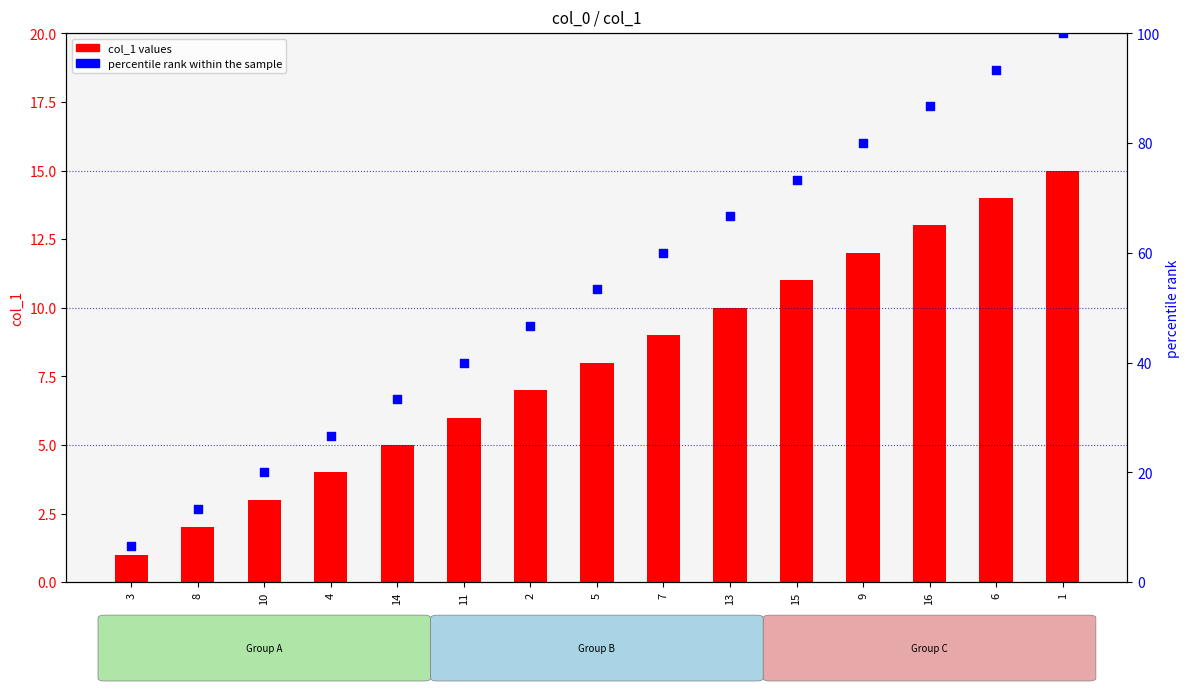

At how many categories does at least one series exceed 41?

9